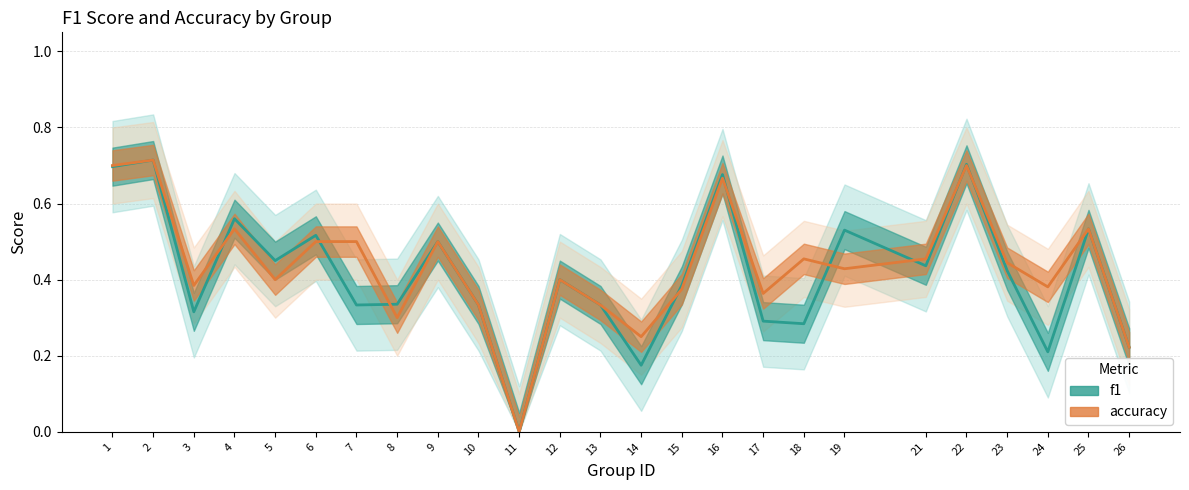

Where is f1 nearest to the value 0?

11